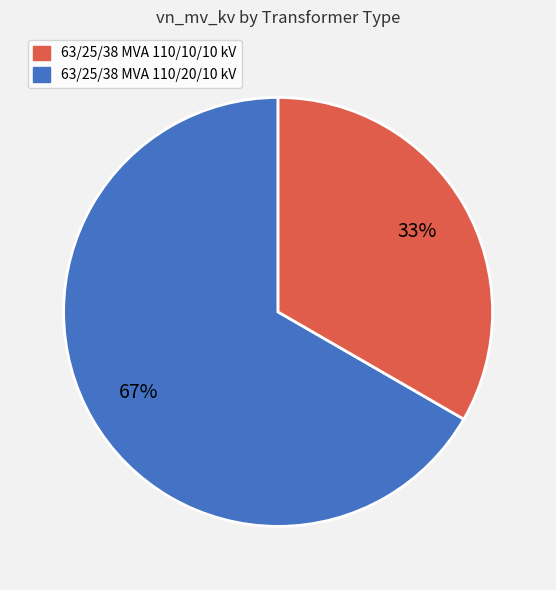

Is there a majority slice in this chart?

Yes